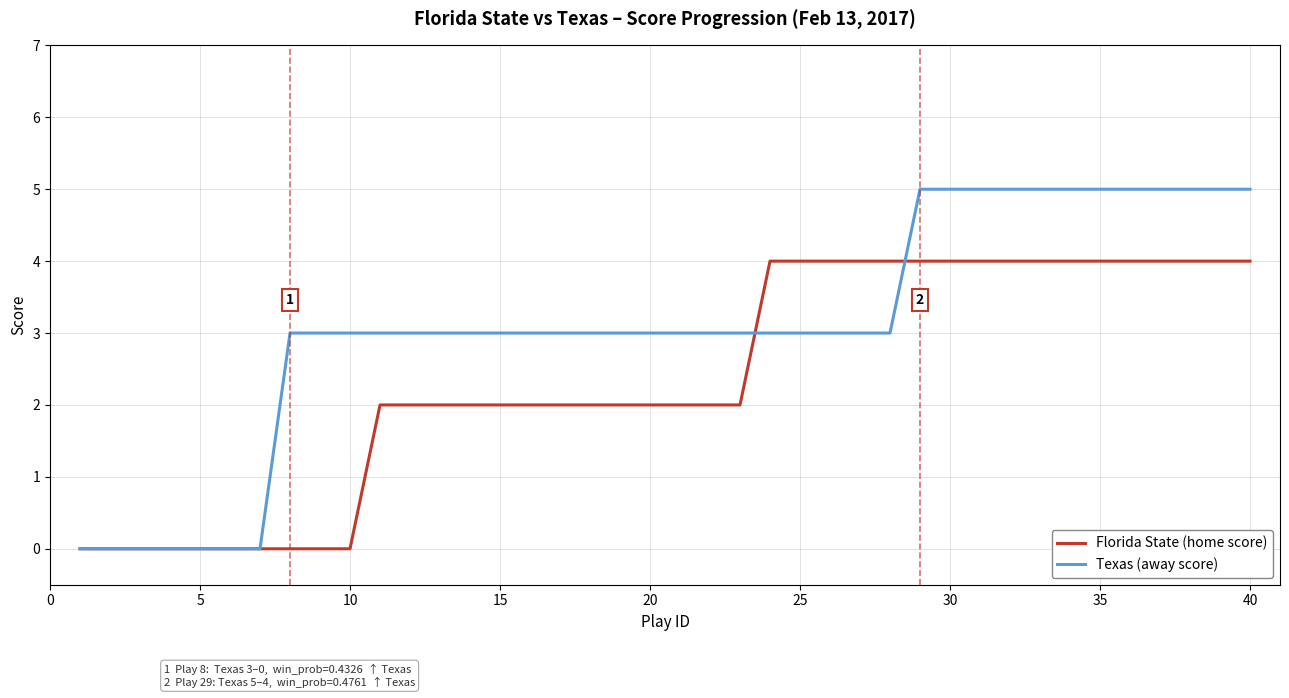

Which series has the widest spread of values?

Texas (away score)